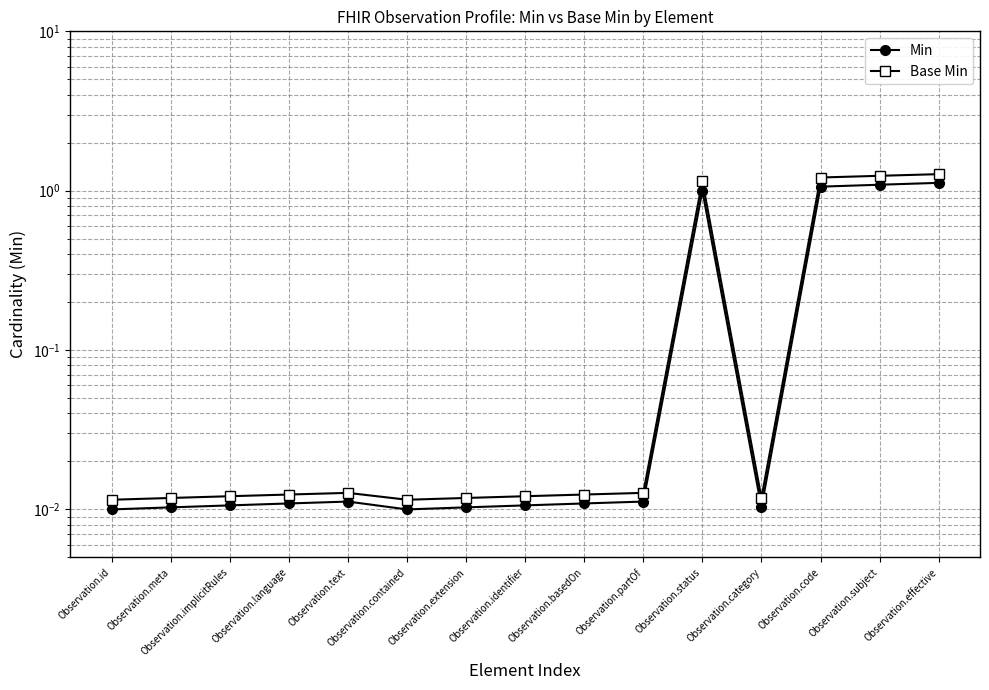

True or false: Base Min and Min intersect in this chart.

False